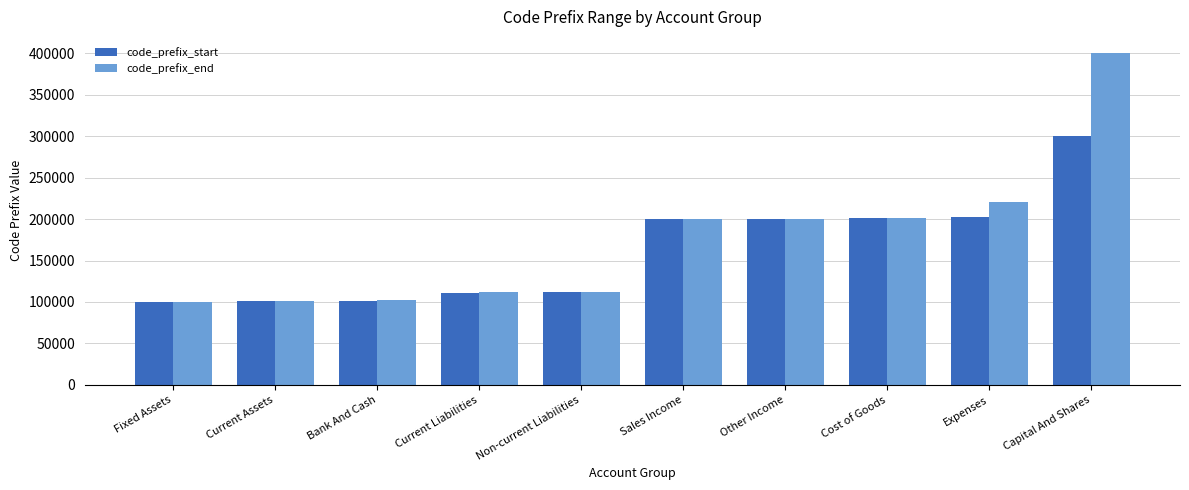

Which series has the widest spread of values?

code_prefix_end